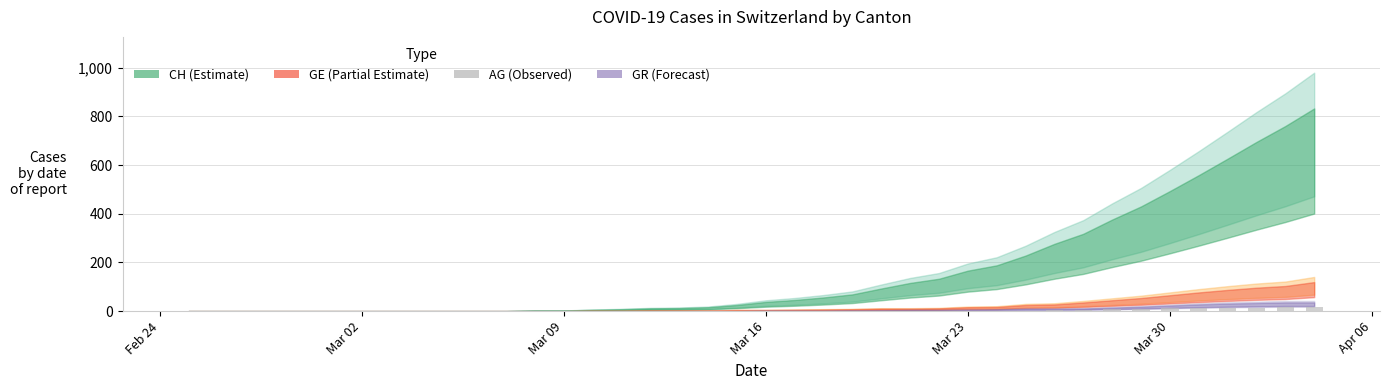

What is the sum of all values?

115